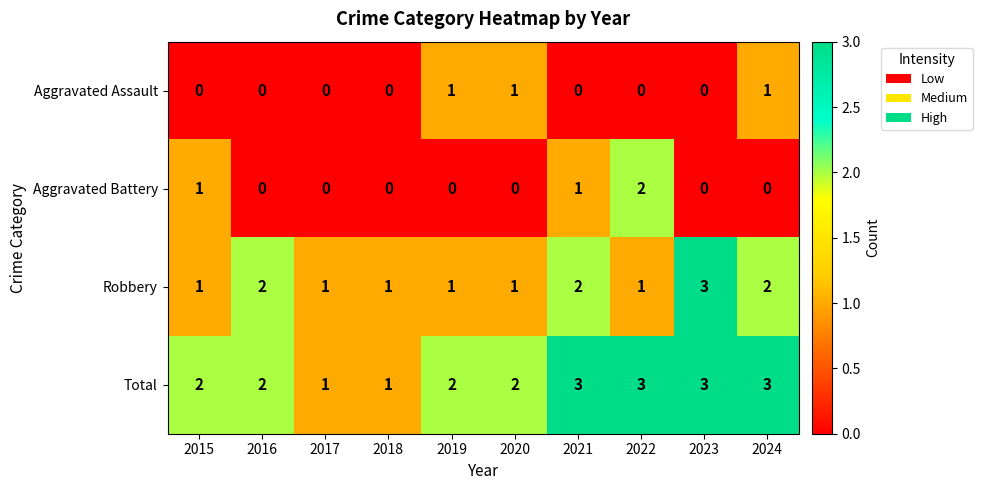

Which series has the largest total across all categories?

Total